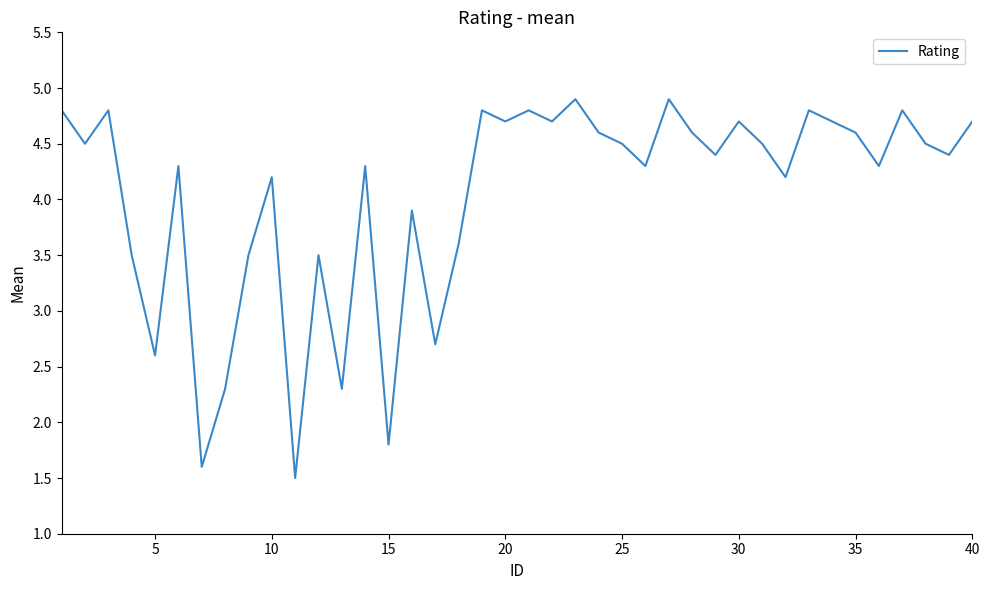

What is the greatest value displayed?

4.9